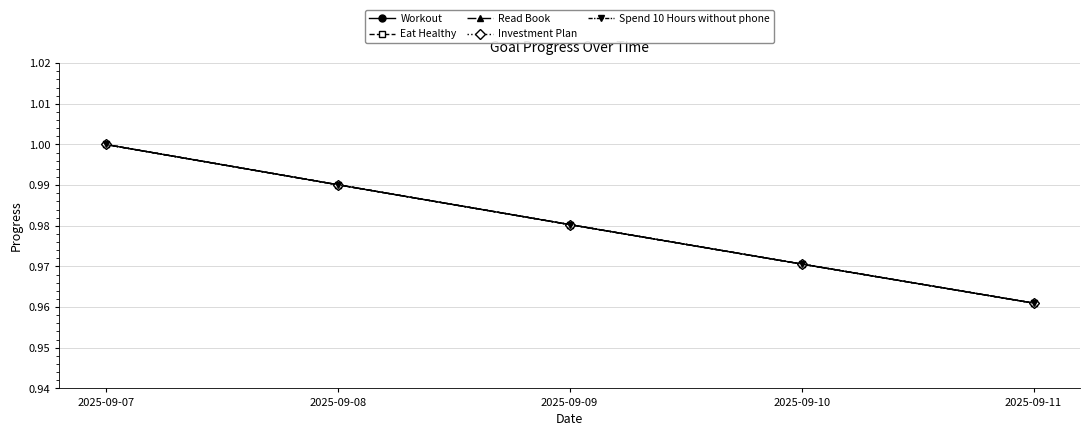

What is the greatest value displayed?

1.0